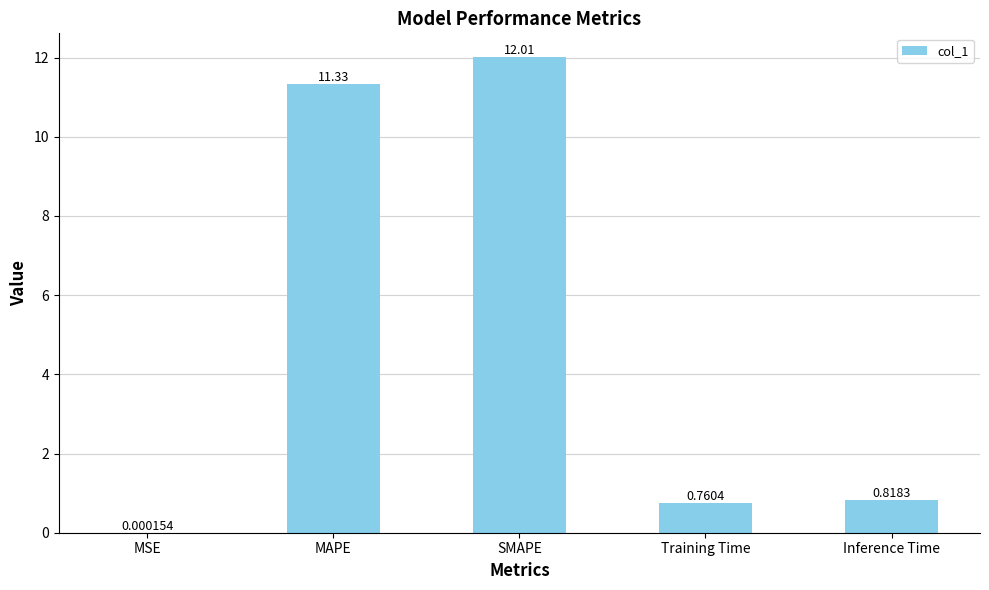

Which label corresponds to the largest value in the chart?

SMAPE